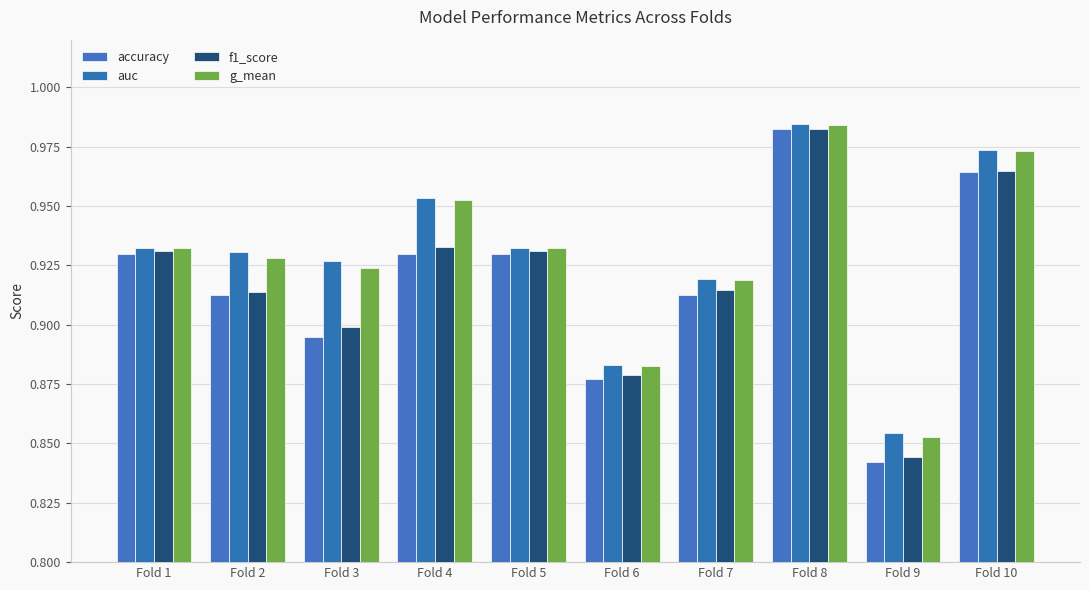

What is the difference between the second highest and minimum values in the accuracy series?

0.1